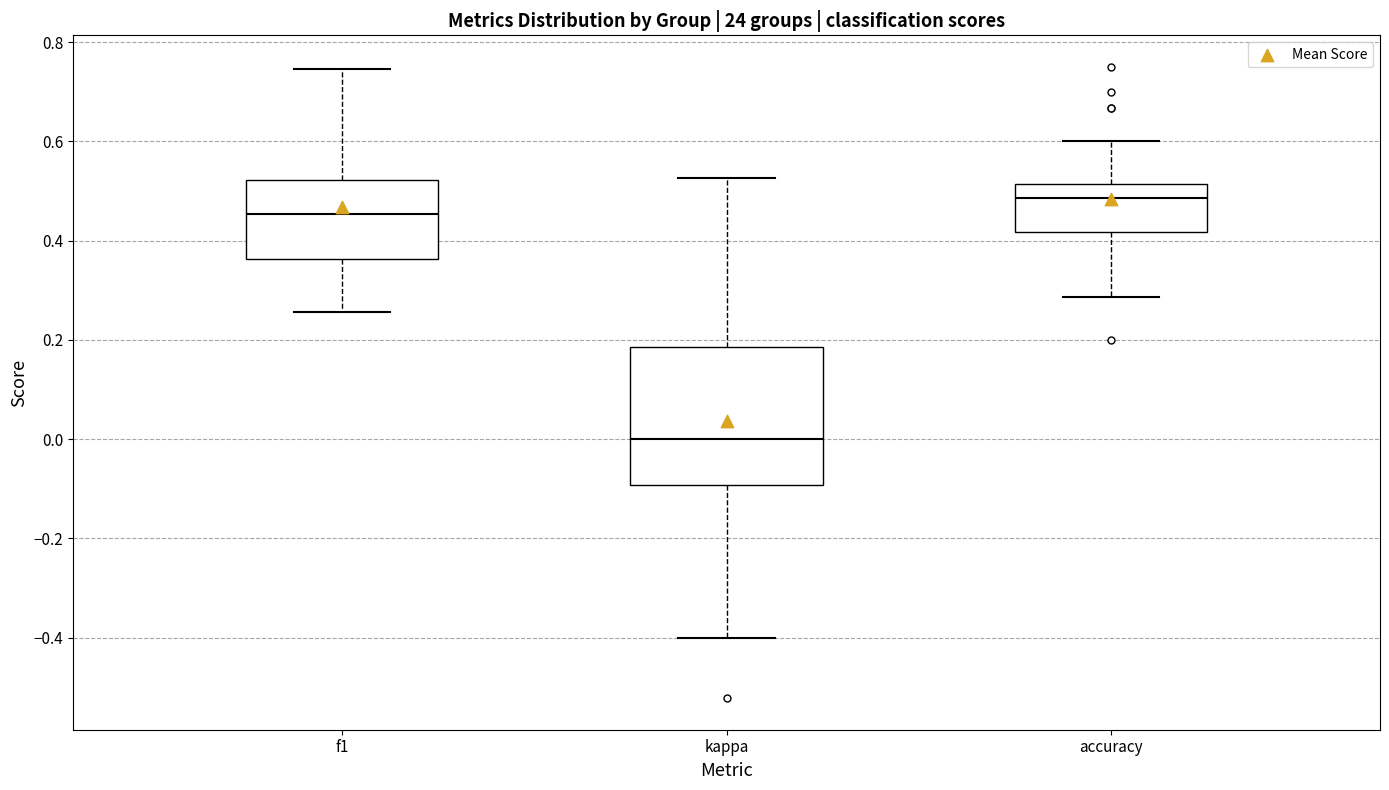

Where is the lower edge of the box for kappa on the y-axis? The values are not printed on the chart, so give them approximately, as read against the axis.

-0.10